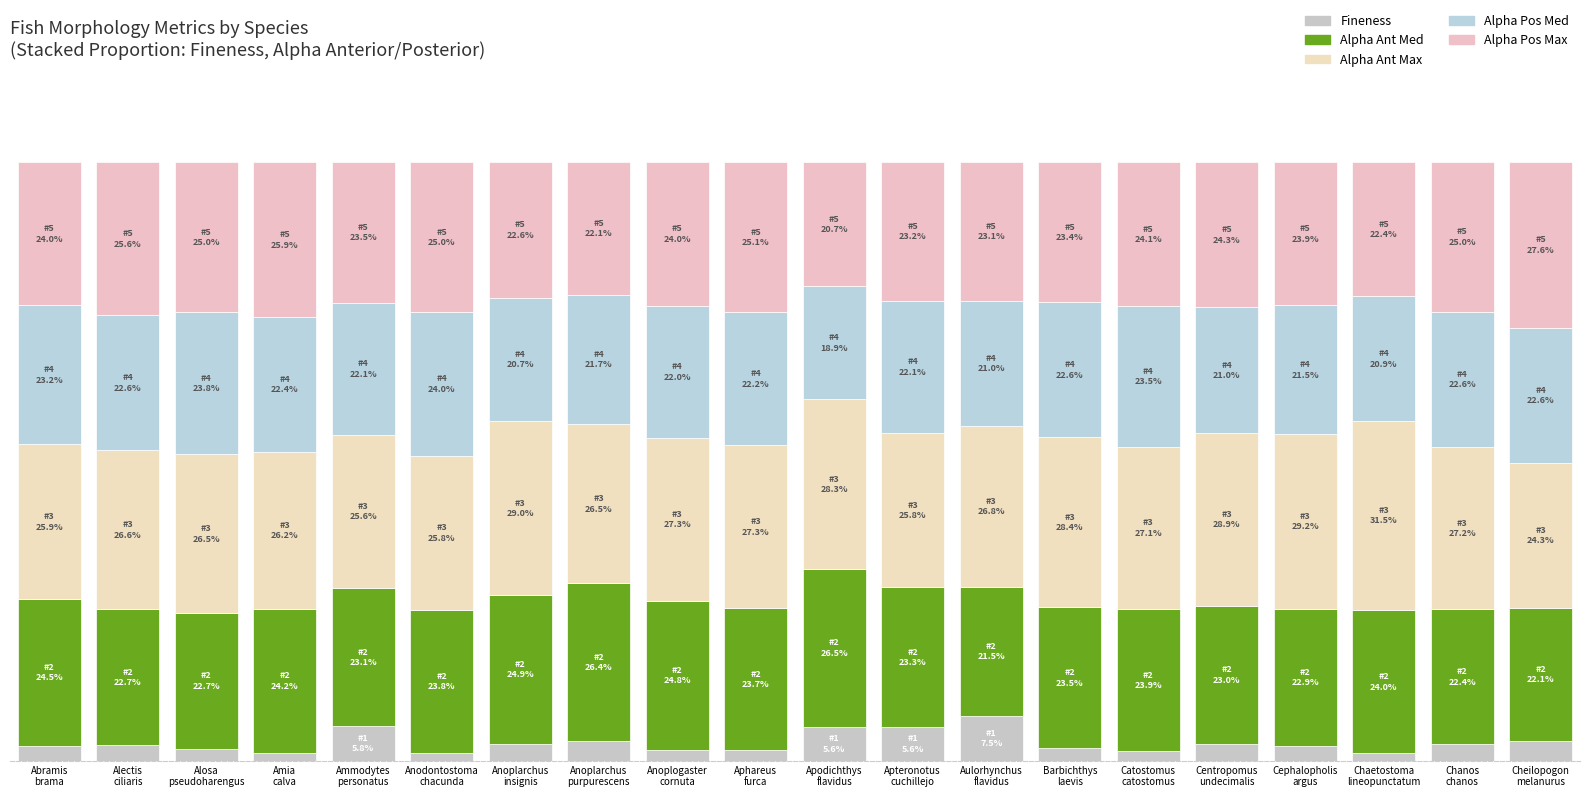

Does the chart contain stacked bars?

Yes